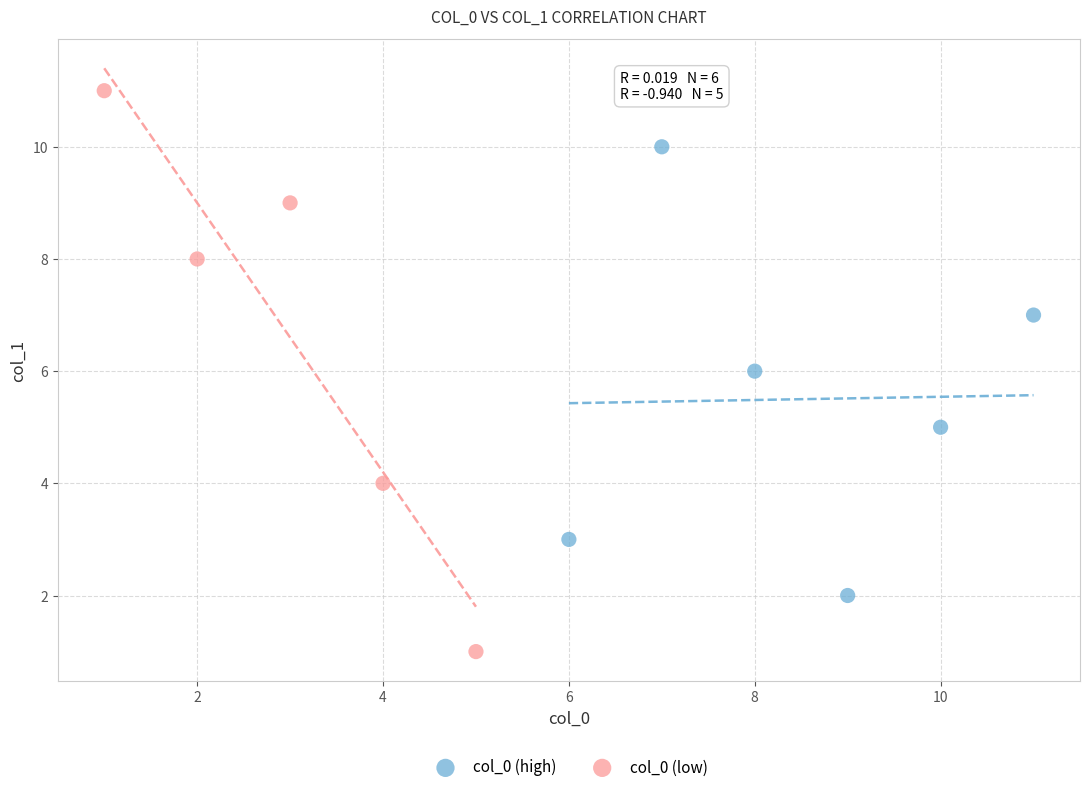

Which series reaches the minimum Y coordinate?

col_0 (low)